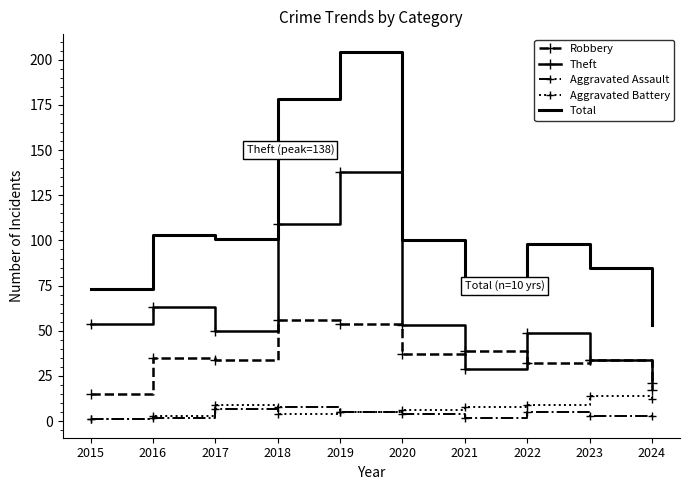

Is the value of Aggravated Assault at 2019 greater than the value of Total at 2017?

No